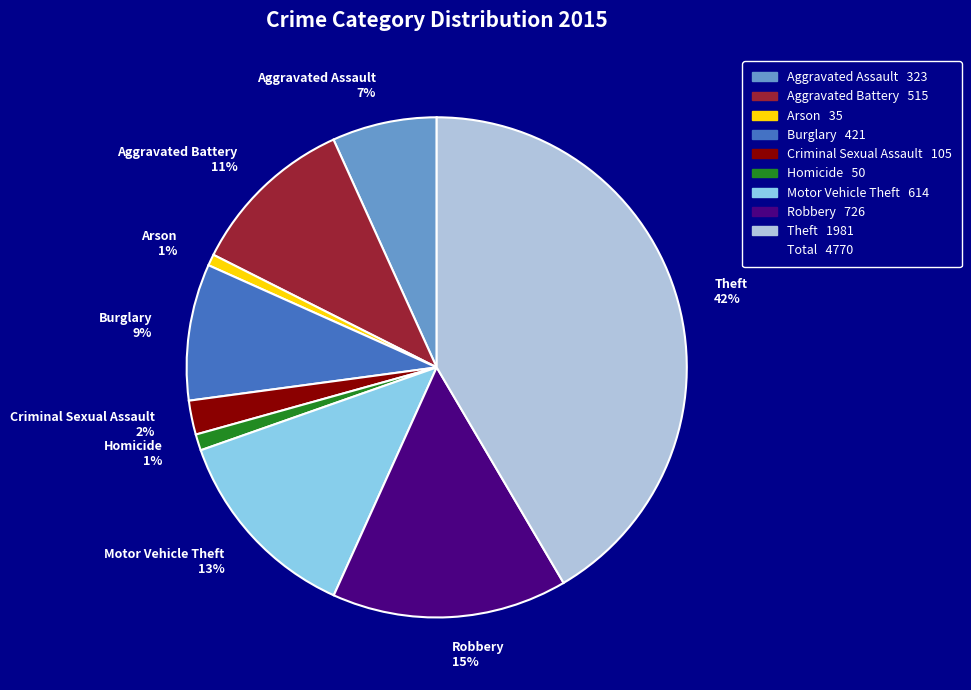

To the nearest percent, what is the difference between the Burglary and Homicide slice percentages?

8%